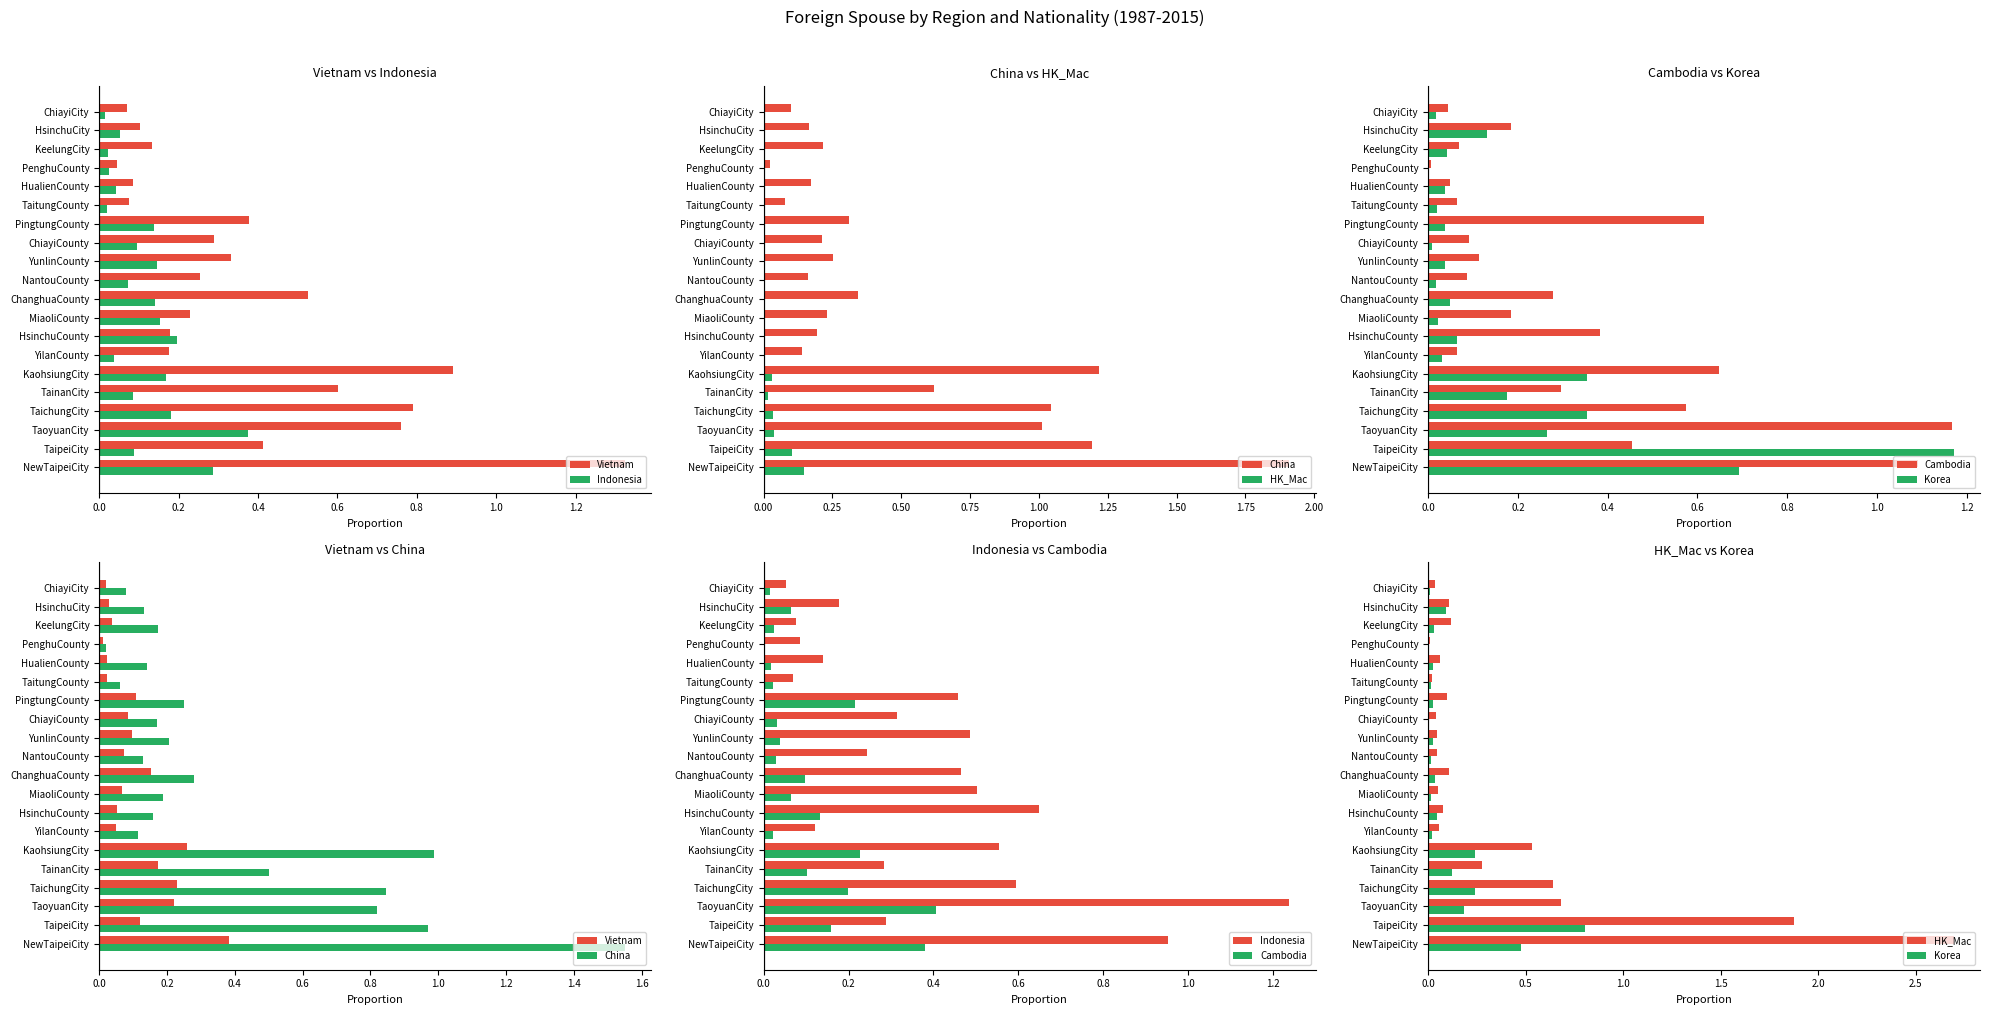

What position from the left is HualienCounty?

16